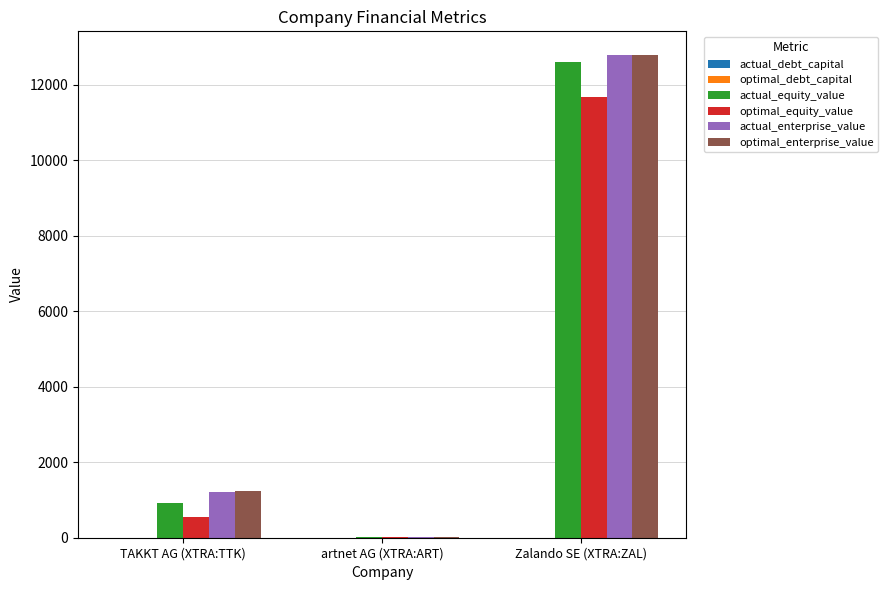

Which series changed the most between artnet AG (XTRA:ART) and Zalando SE (XTRA:ZAL)?

optimal_enterprise_value